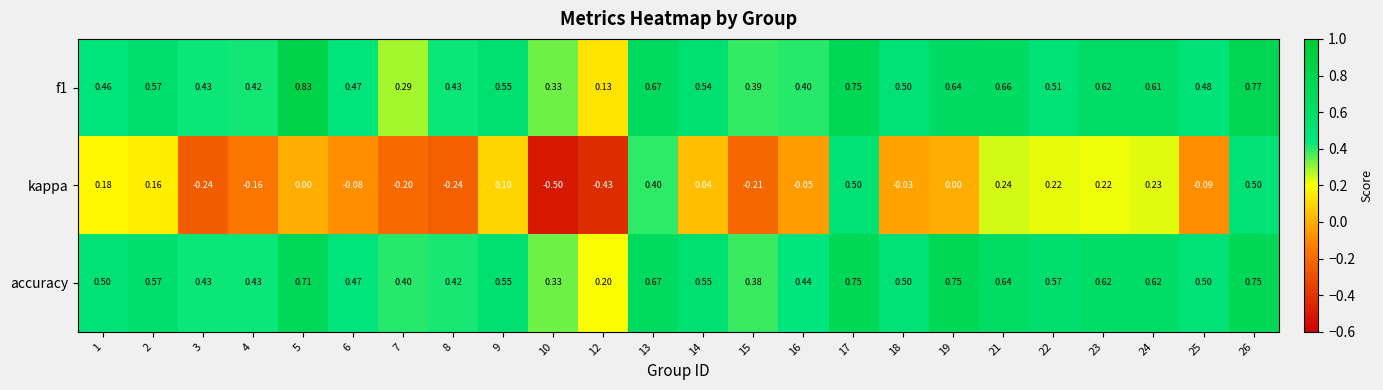

Which series changed the most between 10 and 26?

kappa